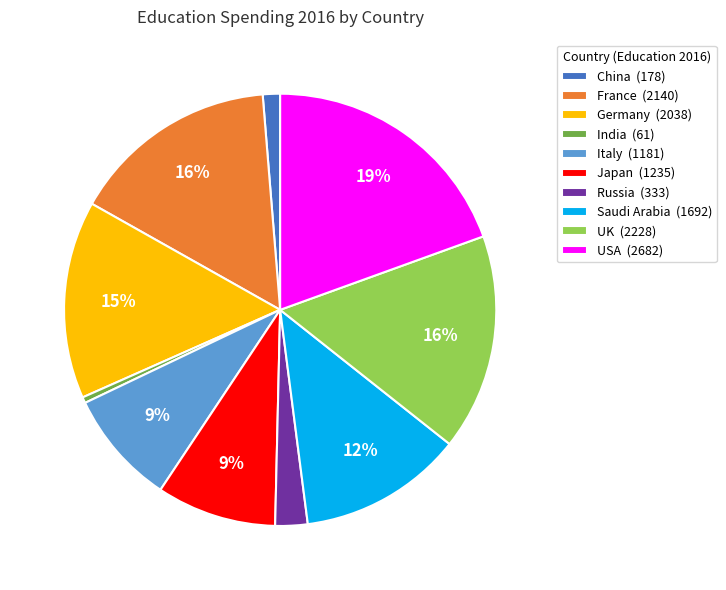

To the nearest percent, what is the difference between the largest and smallest slice percentages?

19%